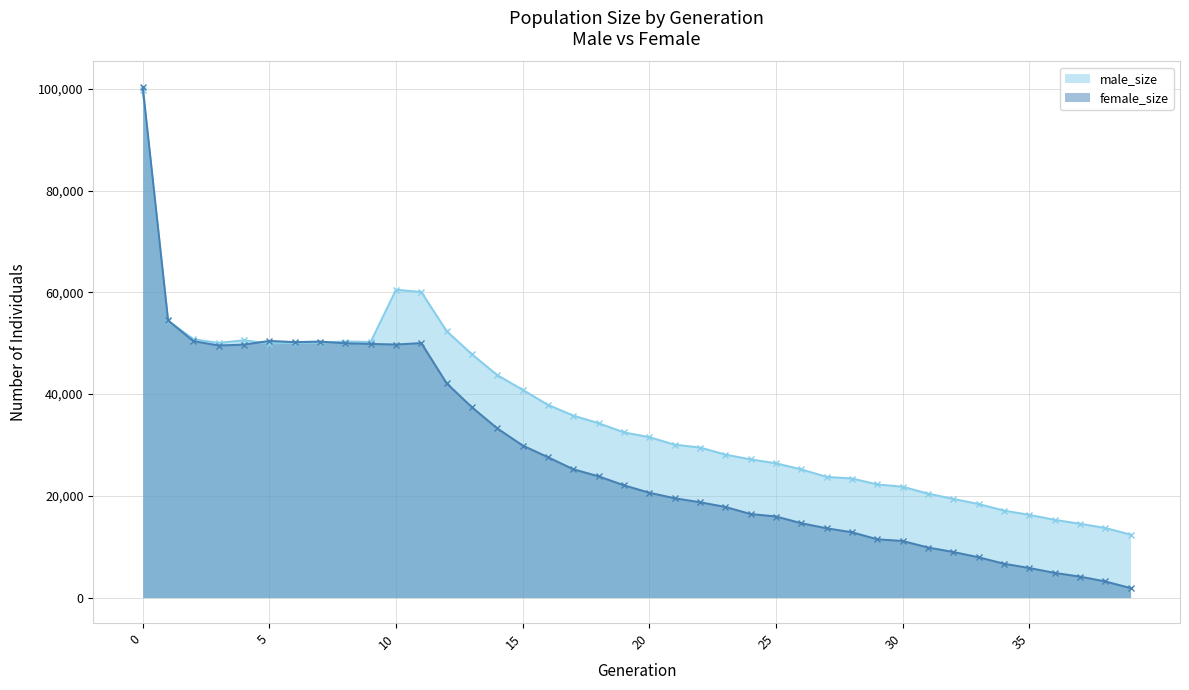

Reading right to left, what are all the values shown in this chart?

male_size: 12368	13675	14502	15271	16256	17088	18386	19389	20434	21785	22237	23402	23719	25195	26387	27161	28101	29499	30054	31535	32466	34271	35767	37878	40843	43724	47814	52372	60073	60519	50249	50344	50119	50110	49940	50587	50062	50790	54402	99869
female_size: 1852	3161	4112	4843	5804	6643	7915	8952	9836	11117	11446	12828	13612	14612	15932	16414	17815	18733	19520	20604	22061	23827	25215	27583	29890	33247	37395	42114	50028	49748	49867	49990	50323	50224	50454	49735	49551	50415	54495	100394